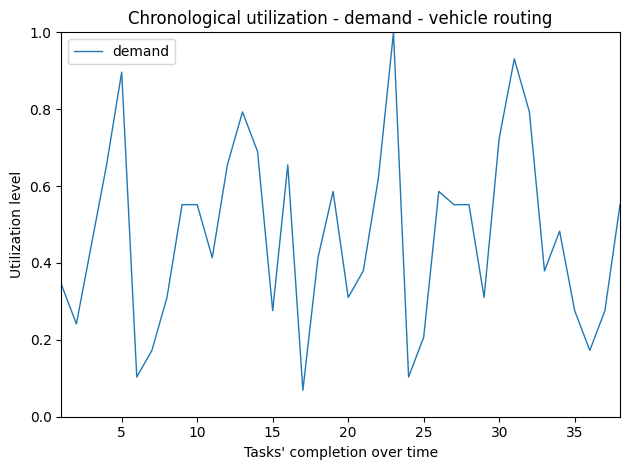

What is the greatest value displayed?

1.0